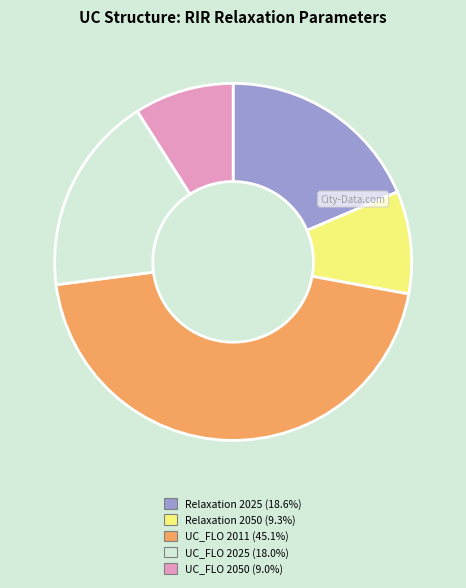

Is there a majority slice in this chart?

No